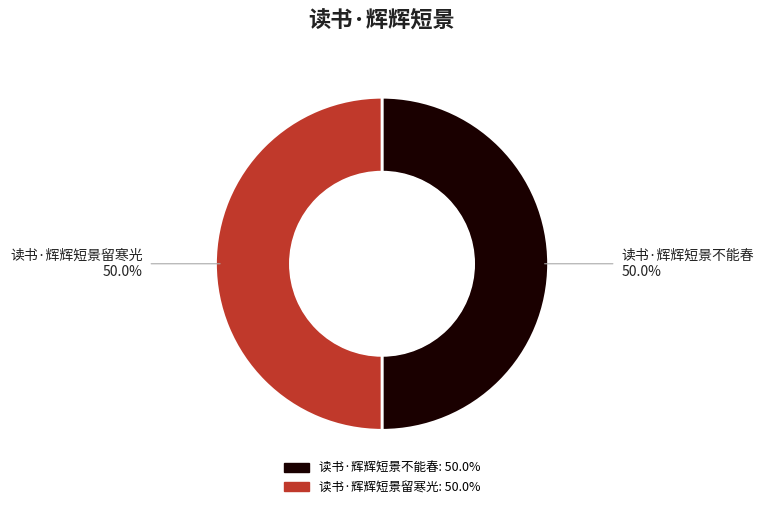

The 读书·辉辉短景留寒光 slice represents 50% of the pie. True or false?

True